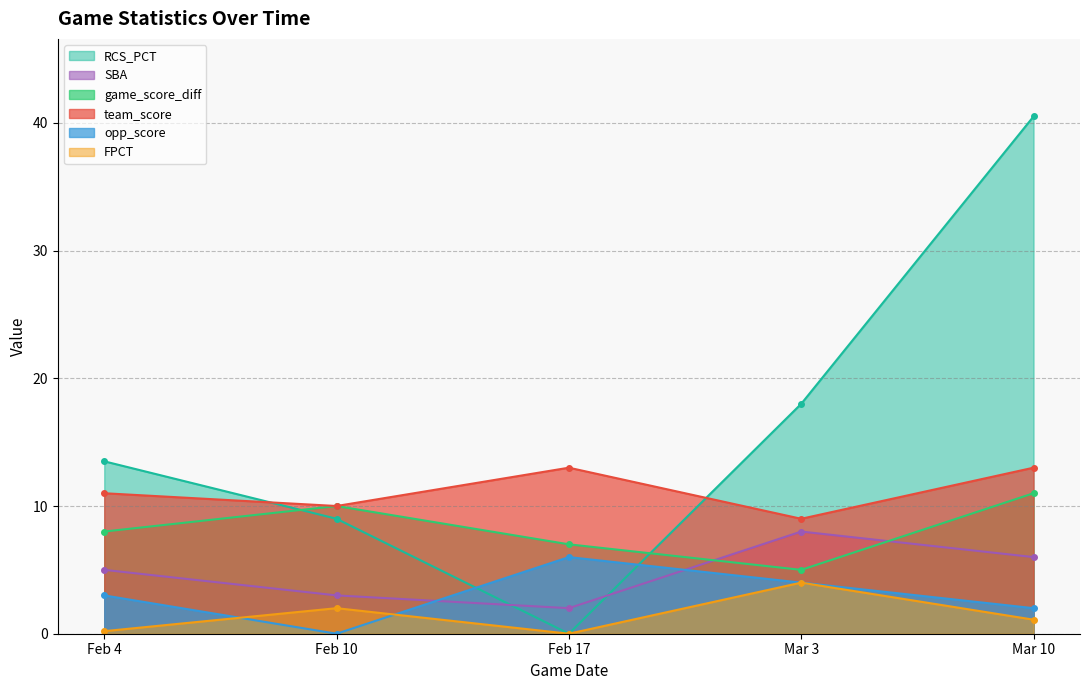

True or false: SBA has more than 0 points higher than both neighbors.

True